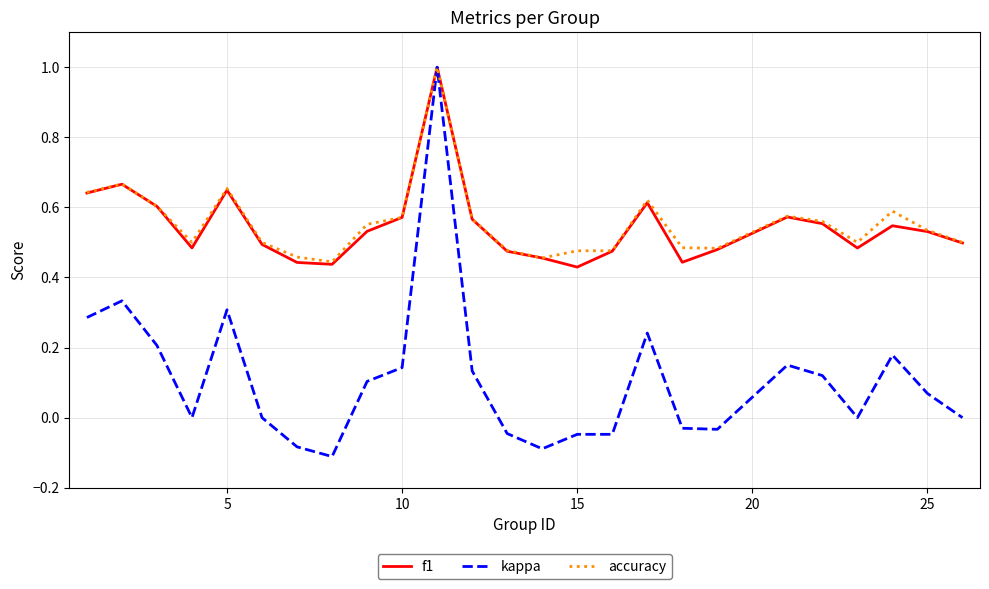

What is the greatest value displayed?

1.0